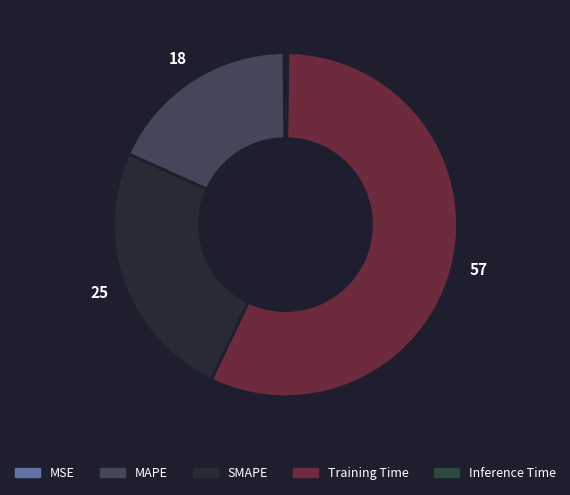

What is the total percentage of Inference Time and MAPE?

18.3%